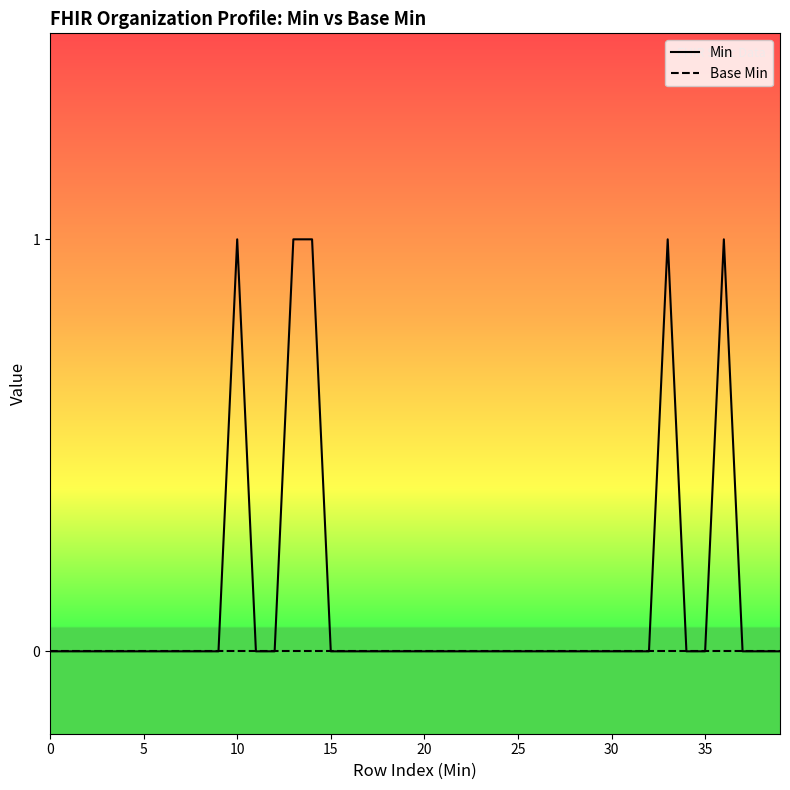

Rank the series by their average value, from highest to lowest.

Min, Base Min